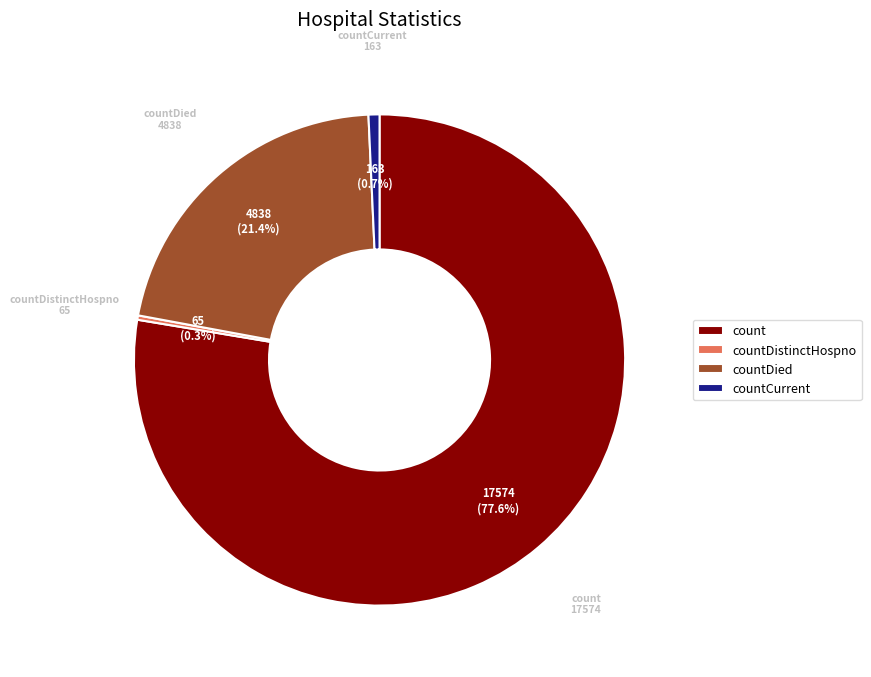

Is countDistinctHospno the majority of the pie?

No